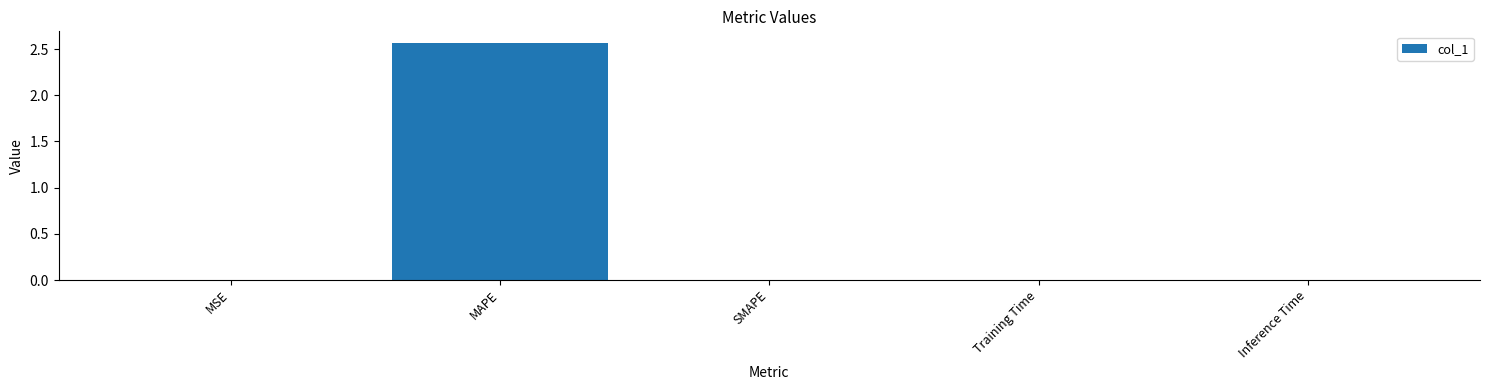

Which has a higher value, Inference Time or MAPE?

MAPE